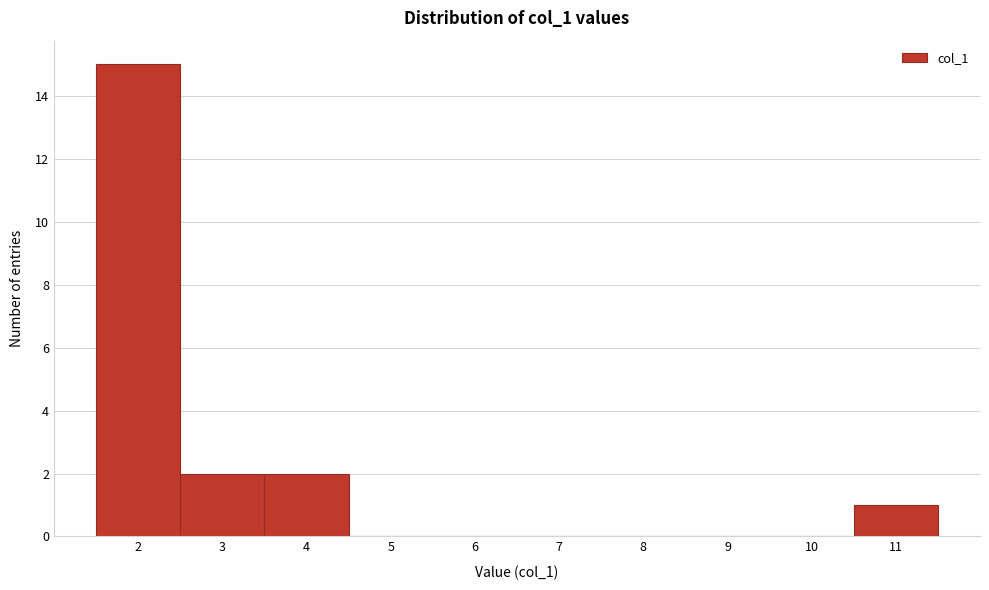

Which range on the x-axis has the tallest bar?

1.5 to 2.5